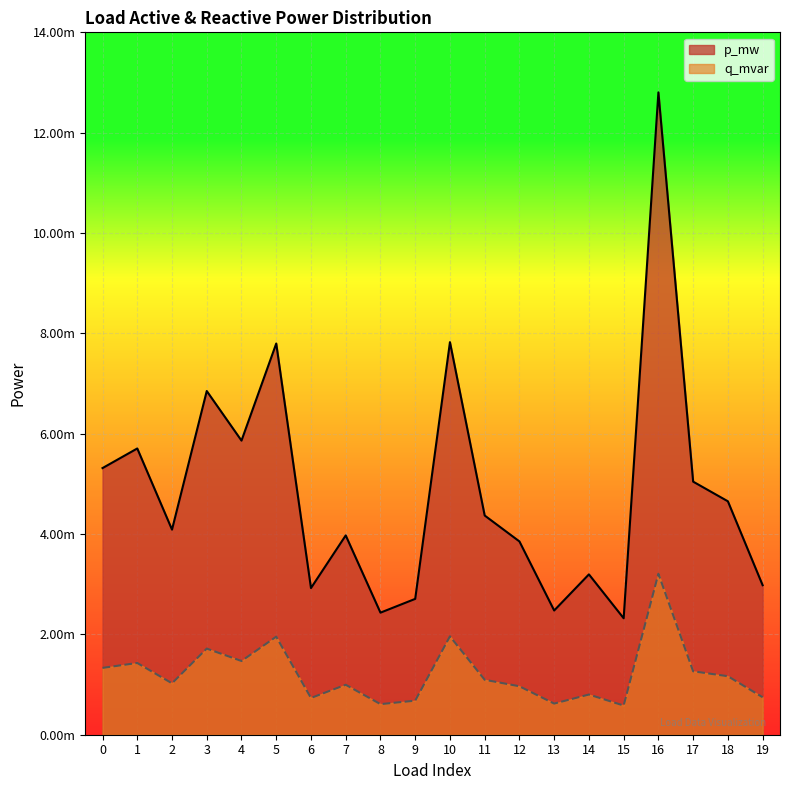

True or false: q_mvar and p_mw cross at least once.

False